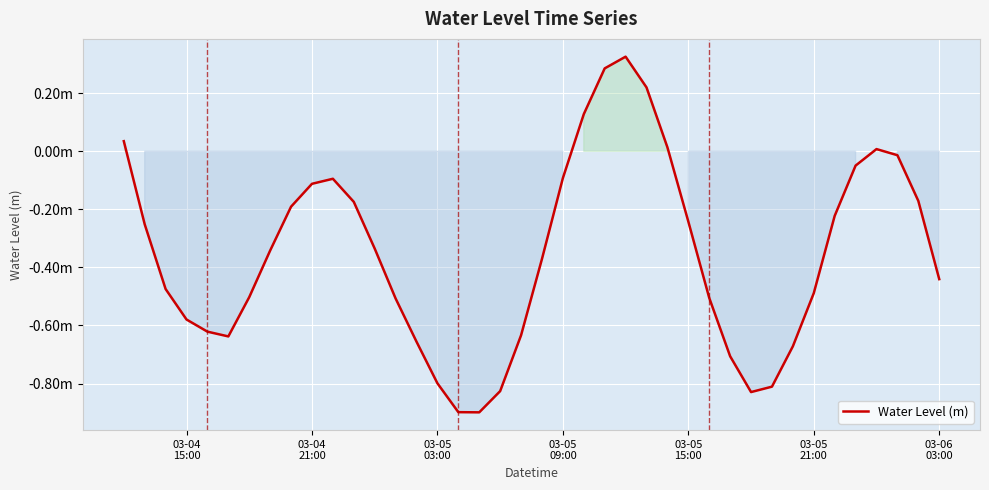

Is this an area chart (filled region under the line)?

Yes